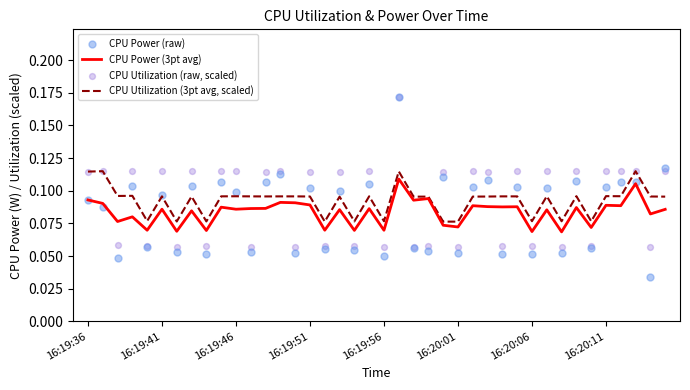

At how many categories does at least one series exceed 0?

40